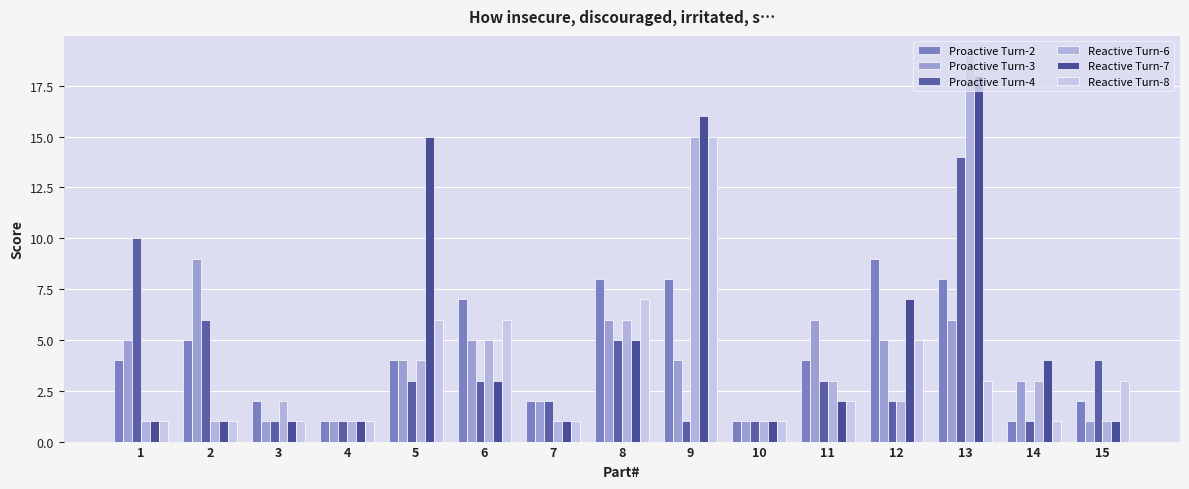

How many groups of bars are there?

15